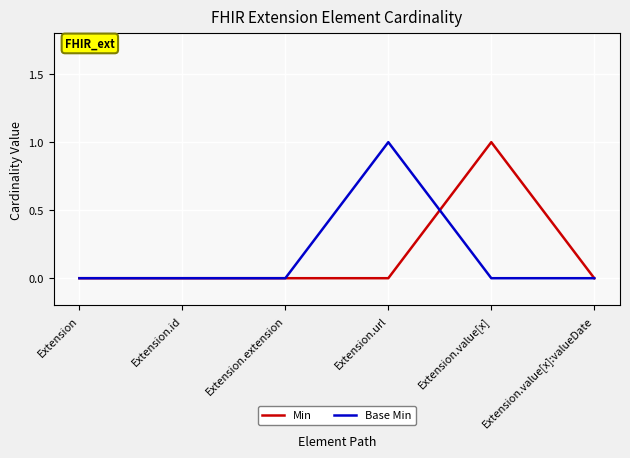

Reading right to left, what are all the values shown in this chart?

Min: Extension.value[x]:valueDate=0	Extension.value[x]=1	Extension.url=0	Extension.extension=0	Extension.id=0	Extension=0
Base Min: Extension.value[x]:valueDate=0	Extension.value[x]=0	Extension.url=1	Extension.extension=0	Extension.id=0	Extension=0